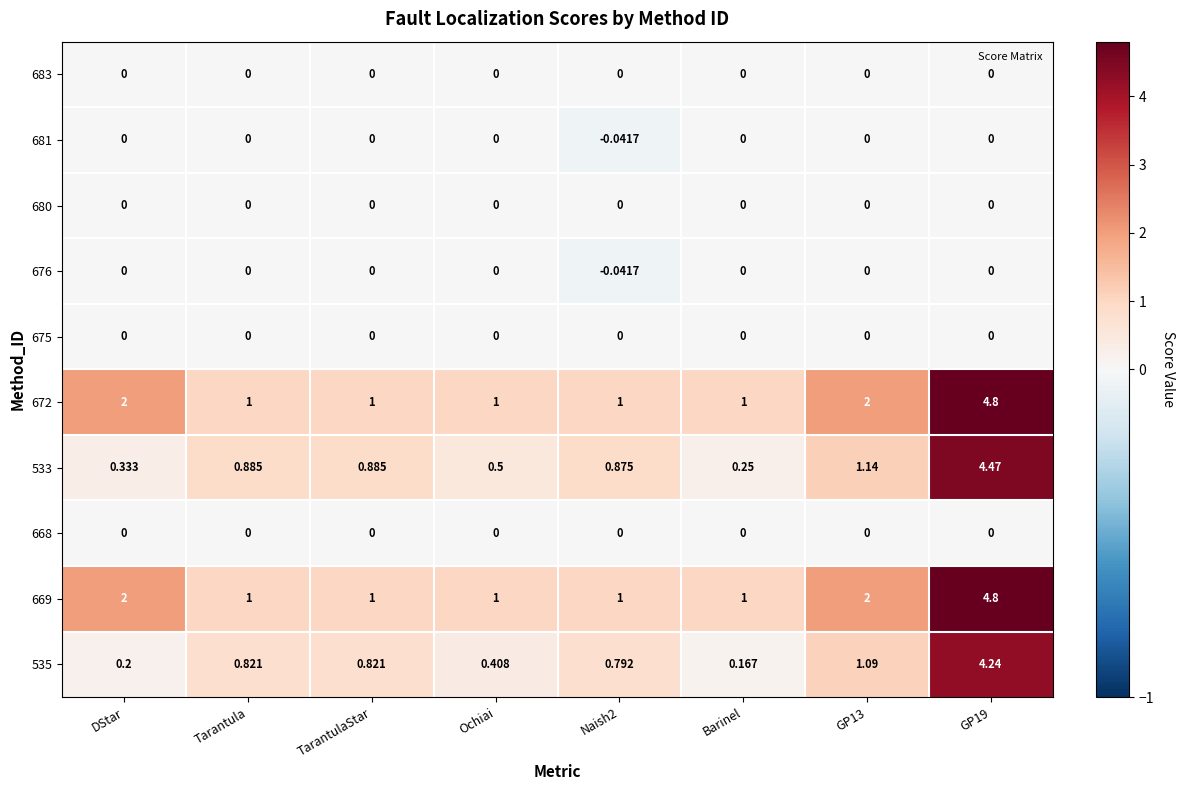

Is the value of 668 at TarantulaStar greater than the value of 669 at GP13?

No